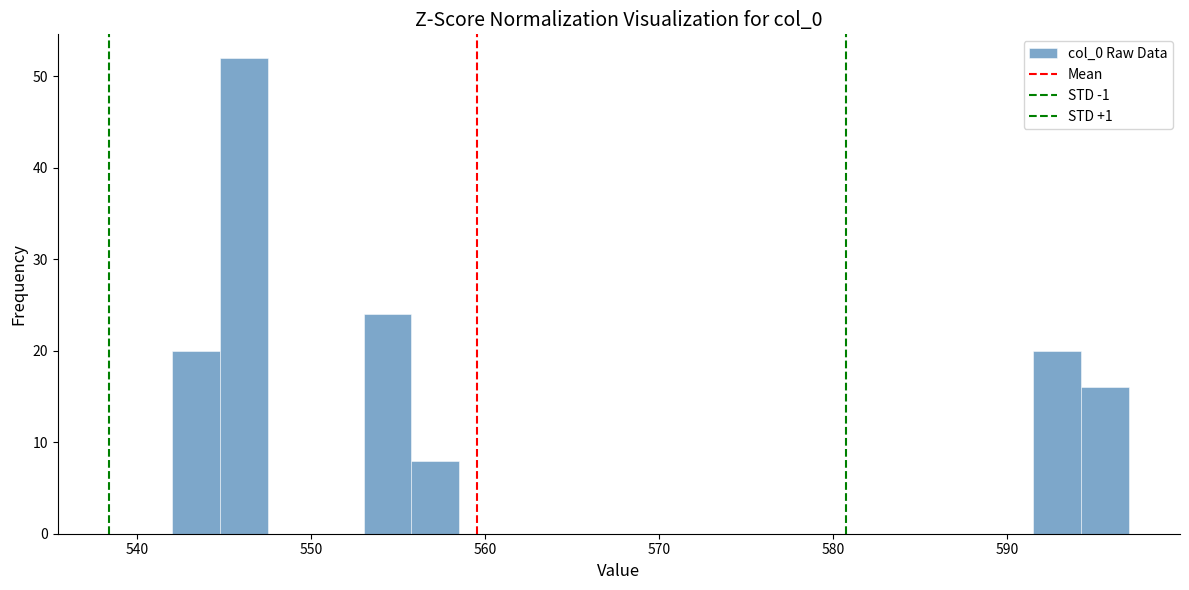

Read against the x-axis, roughly where is the centre of the tallest bar?

546